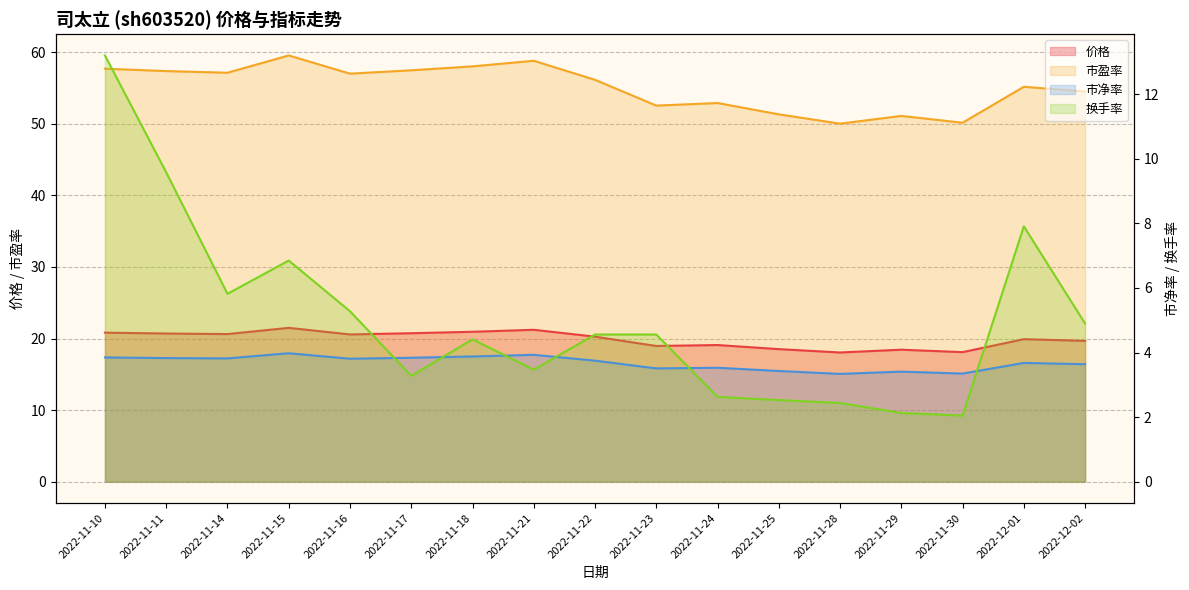

At which label is 价格 closest to 19?

2022-11-23